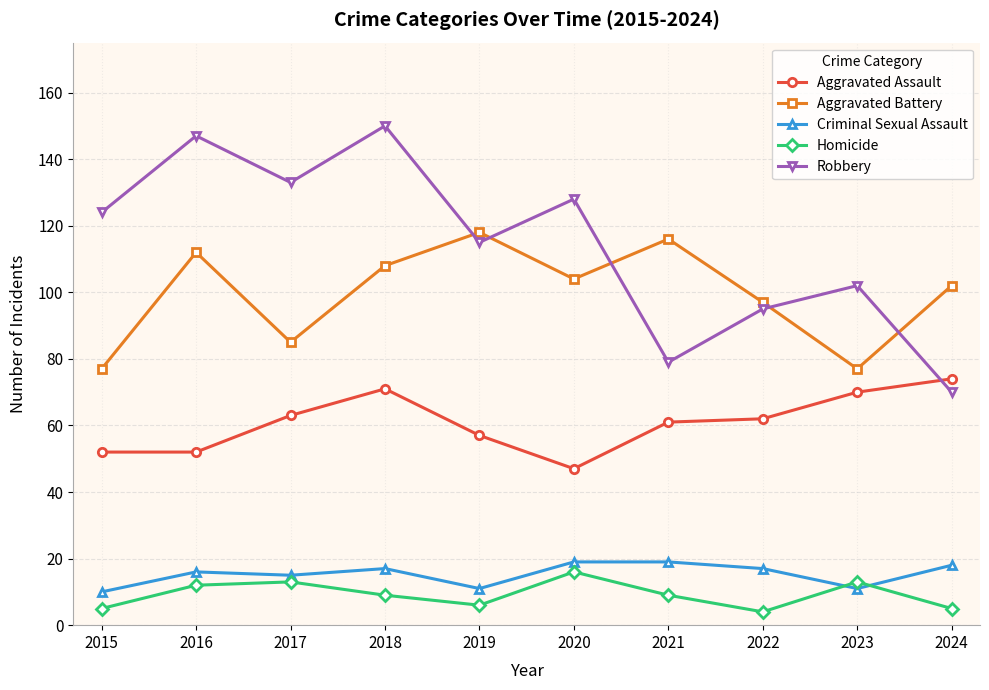

What is the minimum value for Aggravated Battery?

77